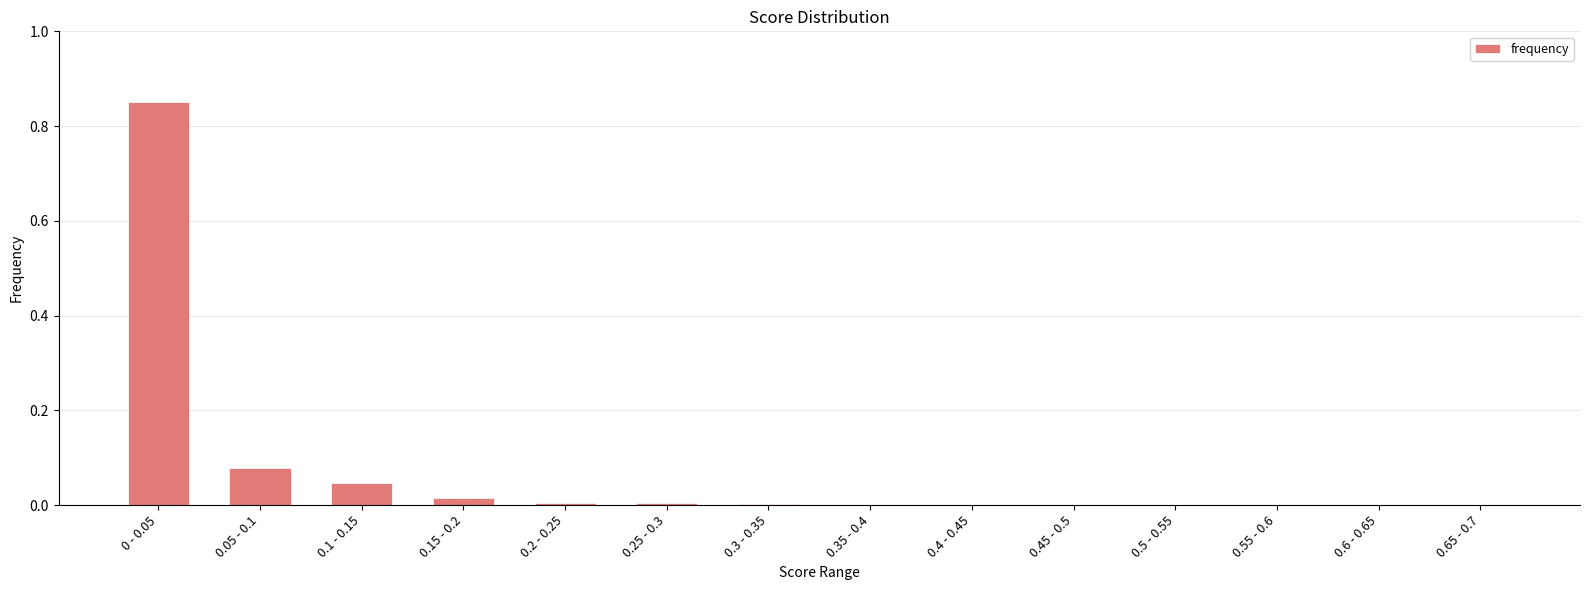

What is the sum of all values?

1.0